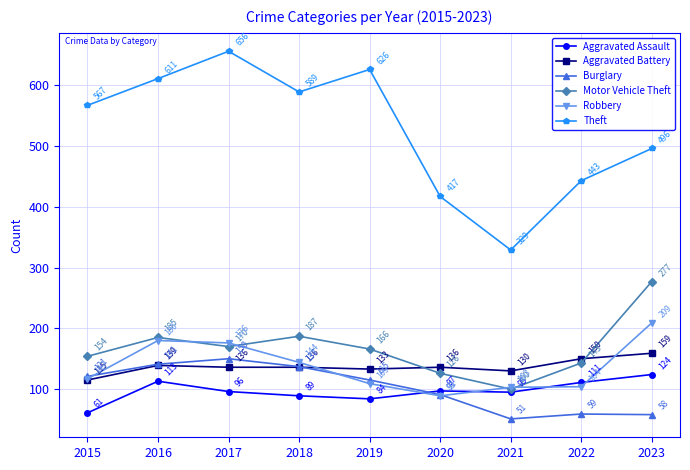

What is the smallest value displayed?

51